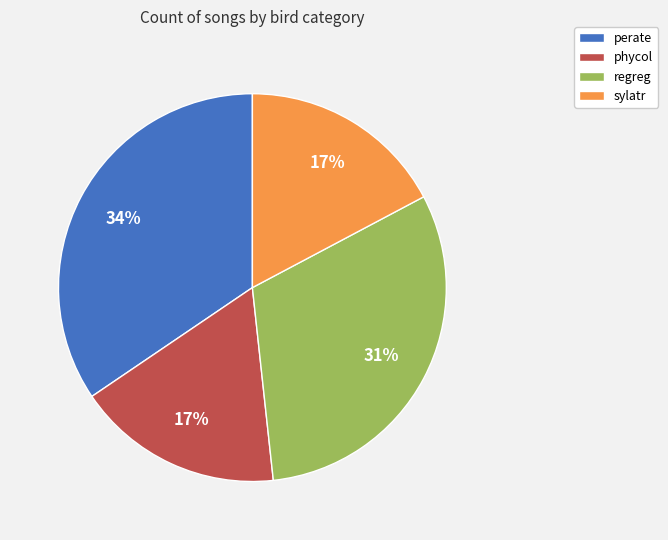

Is the sum of regreg and sylatr greater than half?

No